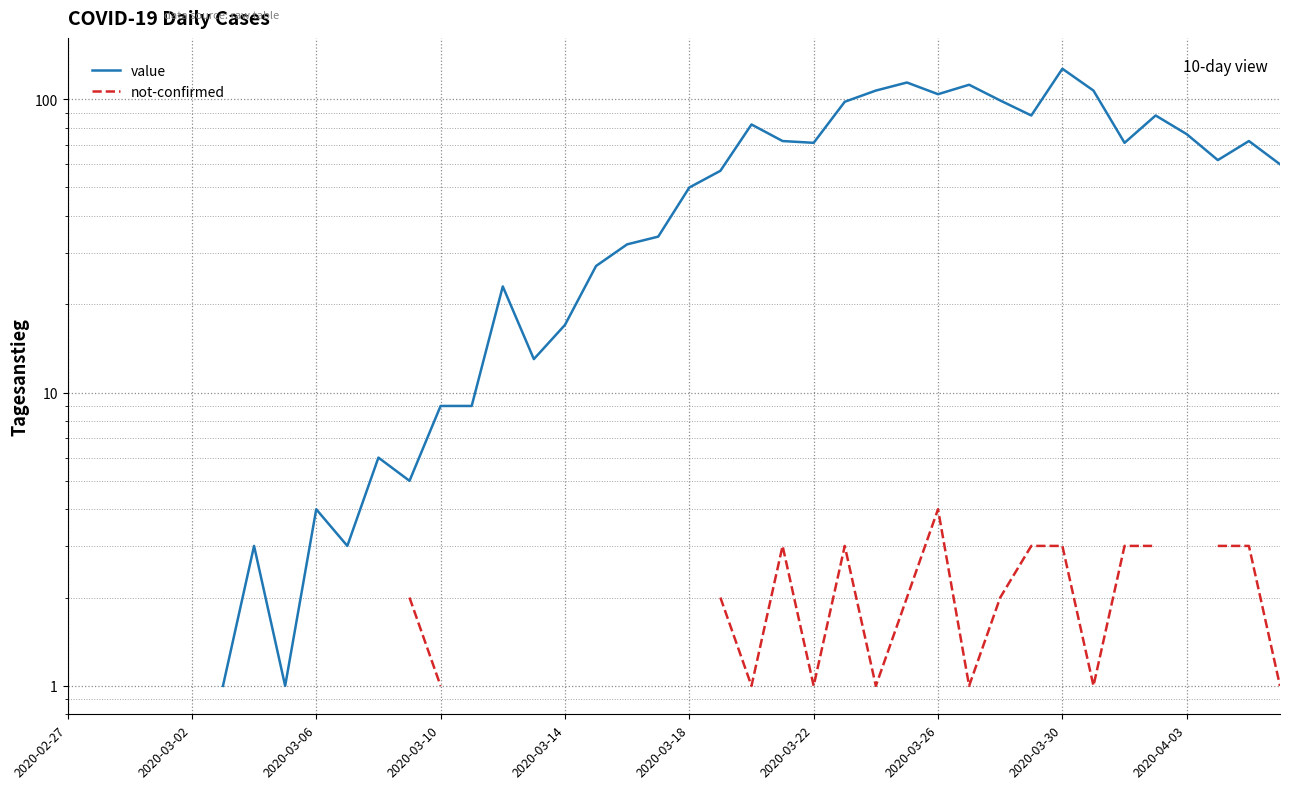

Rank the series by their maximum value, from highest to lowest.

value, not-confirmed